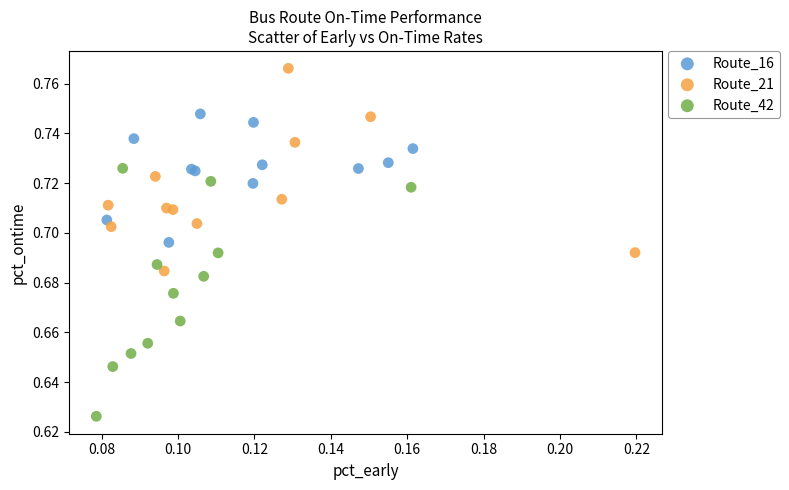

Which series reaches the minimum Y coordinate?

Route_42